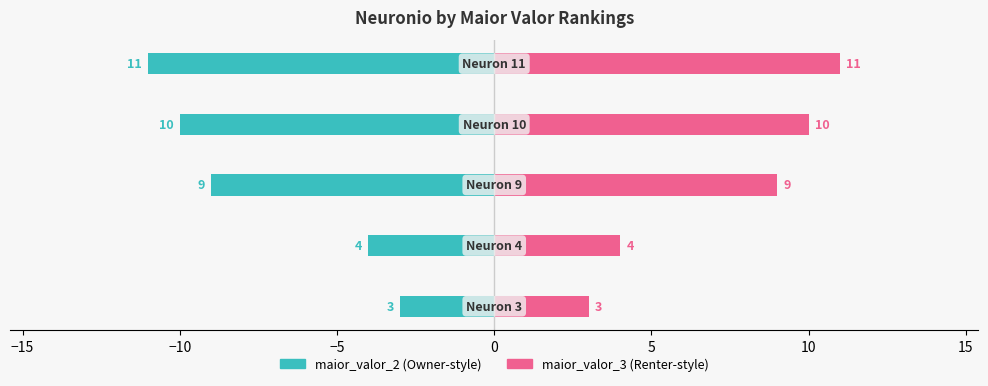

What is the spread (max minus min) of values at 0?

22